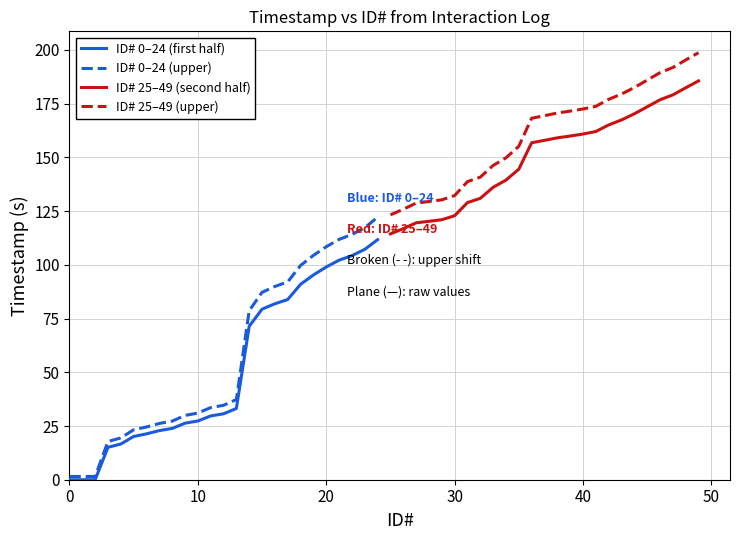

What is the difference between the ID# 0–24 (upper) values at 50 and 17?

68.8